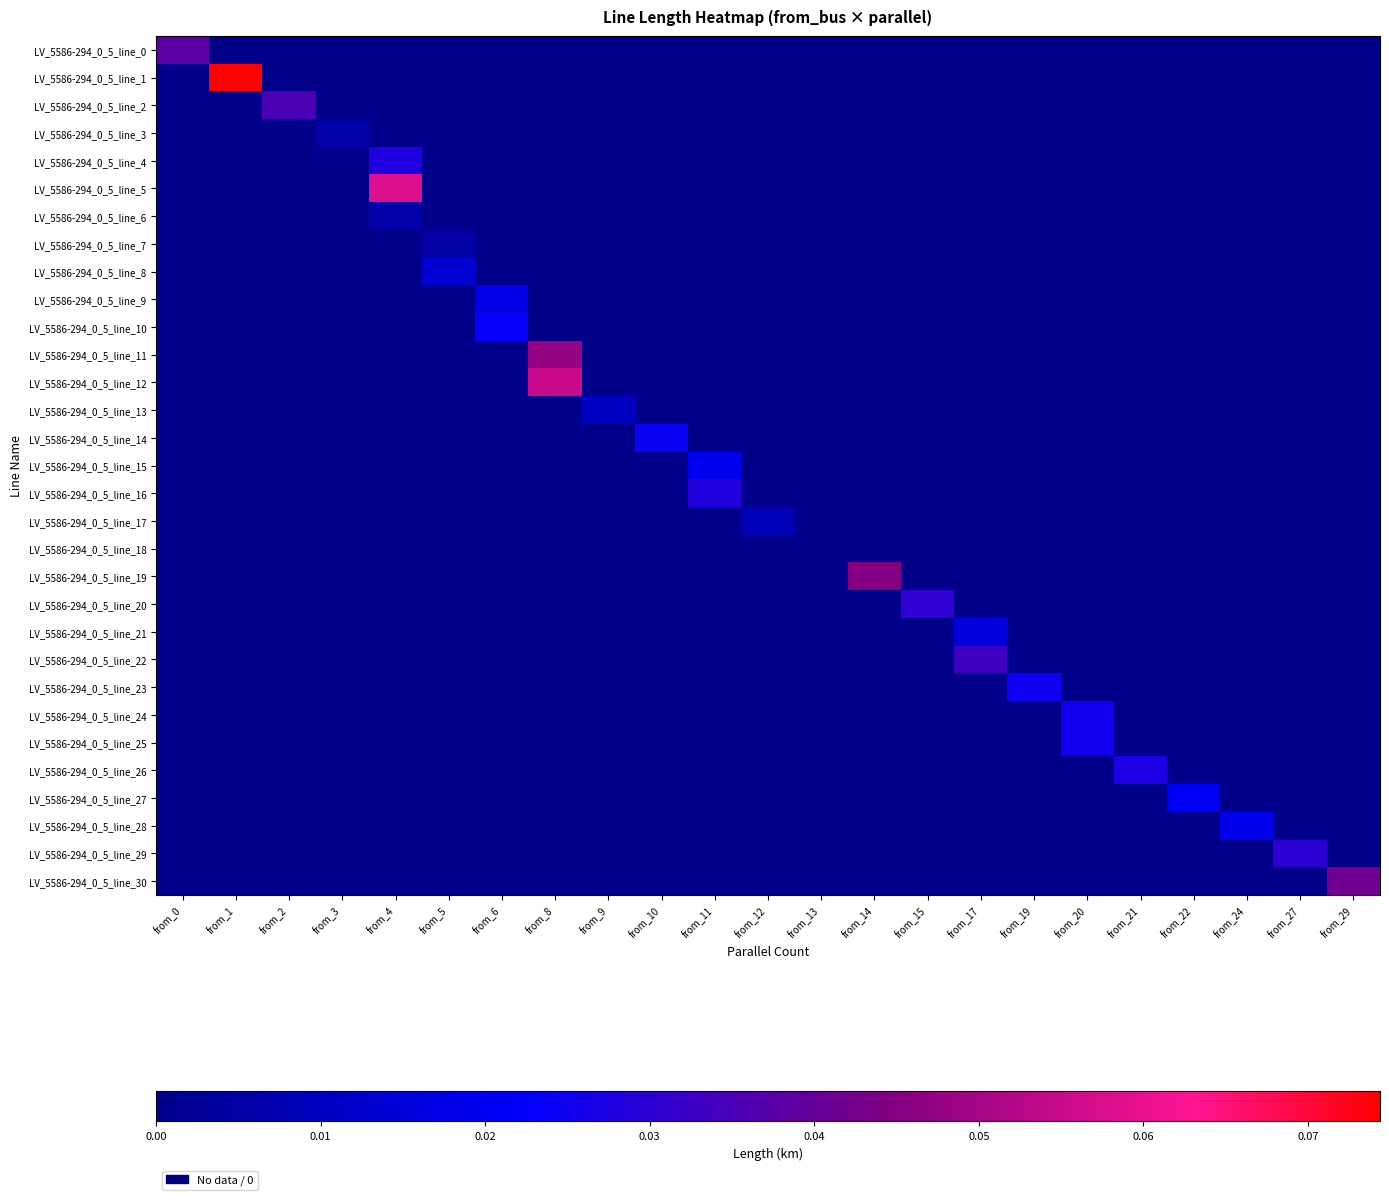

List the series in order of their peak value, highest first.

LV_5586-294_0_5_line_1, LV_5586-294_0_5_line_5, LV_5586-294_0_5_line_12, LV_5586-294_0_5_line_11, LV_5586-294_0_5_line_19, LV_5586-294_0_5_line_30, LV_5586-294_0_5_line_0, LV_5586-294_0_5_line_2, LV_5586-294_0_5_line_22, LV_5586-294_0_5_line_20, LV_5586-294_0_5_line_29, LV_5586-294_0_5_line_16, LV_5586-294_0_5_line_4, LV_5586-294_0_5_line_26, LV_5586-294_0_5_line_24, LV_5586-294_0_5_line_25, LV_5586-294_0_5_line_23, LV_5586-294_0_5_line_14, LV_5586-294_0_5_line_10, LV_5586-294_0_5_line_27, LV_5586-294_0_5_line_15, LV_5586-294_0_5_line_28, LV_5586-294_0_5_line_9, LV_5586-294_0_5_line_21, LV_5586-294_0_5_line_8, LV_5586-294_0_5_line_13, LV_5586-294_0_5_line_17, LV_5586-294_0_5_line_6, LV_5586-294_0_5_line_3, LV_5586-294_0_5_line_7, LV_5586-294_0_5_line_18